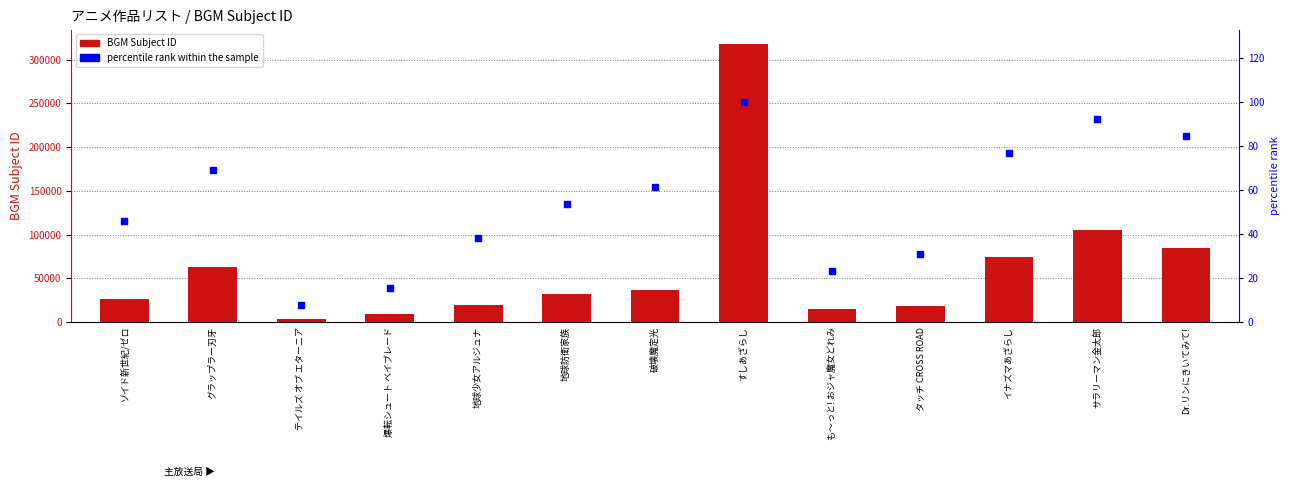

Which series reaches the maximum Y coordinate?

BGM Subject ID